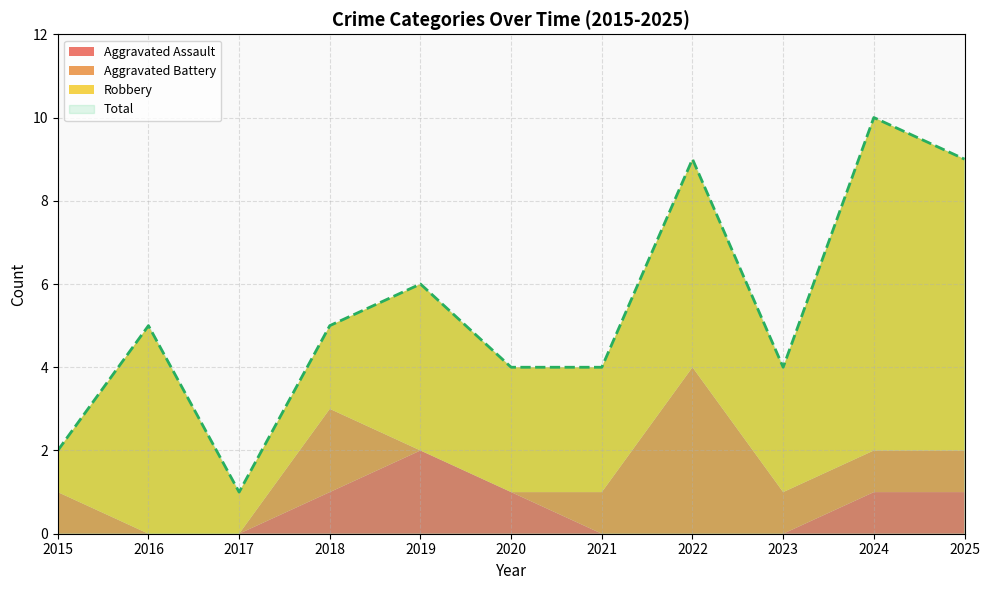

At which category does the chart reach its minimum across all series?

2015